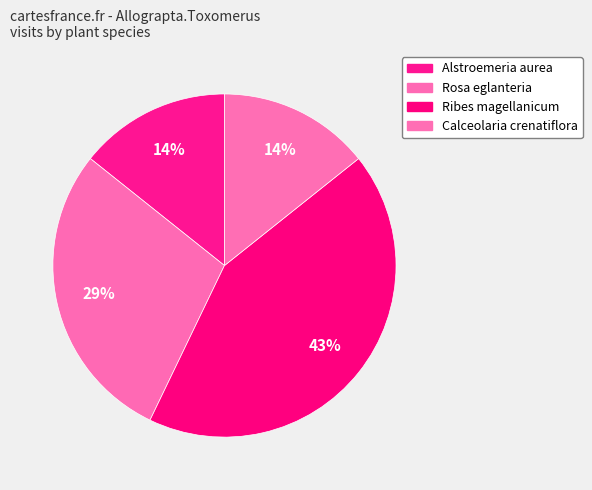

How many slices are in this pie chart?

4